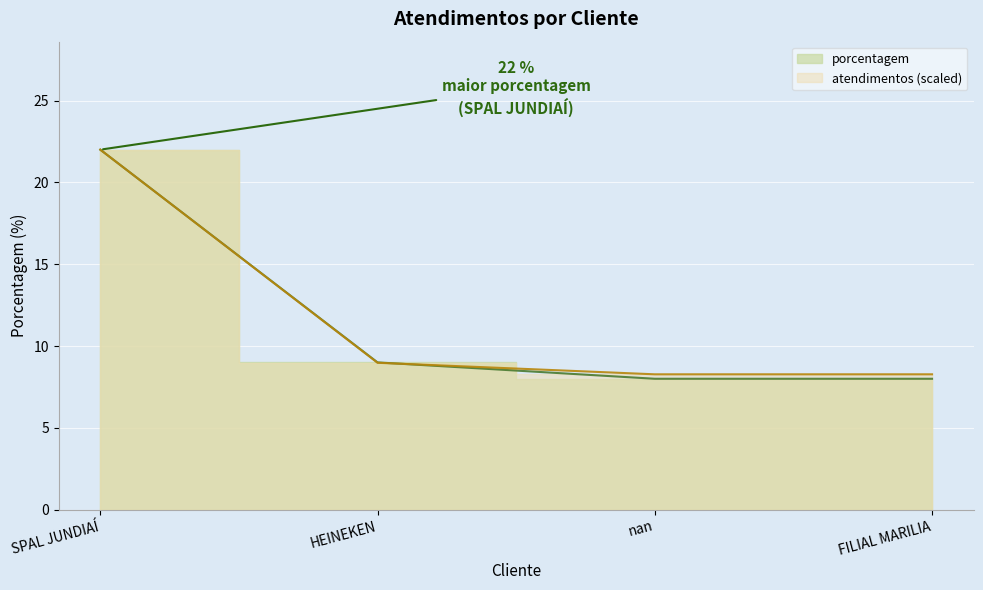

Approximately how many times larger is the value at SPAL JUNDIAÍ compared to HEINEKEN?

2.4